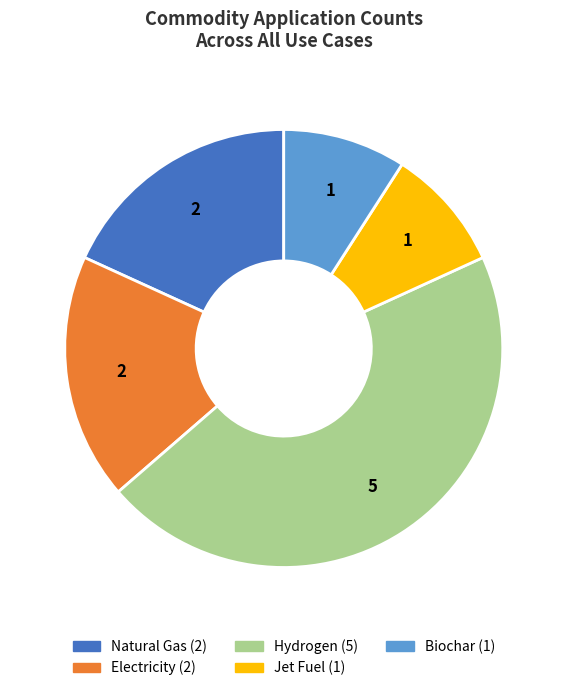

The Electricity slice represents 18% of the pie. True or false?

True